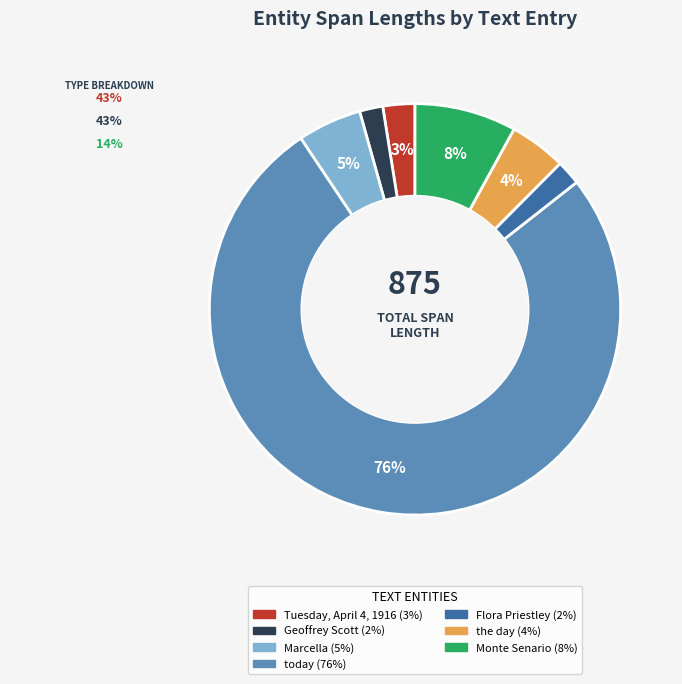

To the nearest percent, what percentage of the pie is Monte Senario?

8%